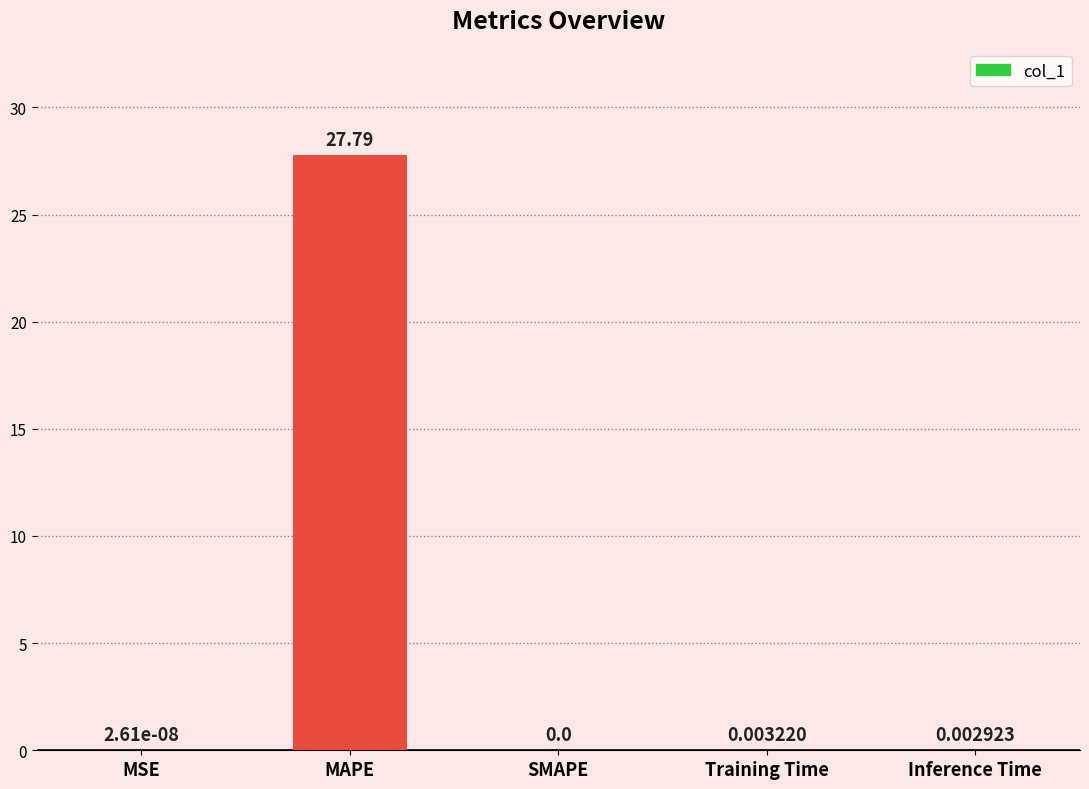

What is the change in value from MSE to MAPE?

+27.8